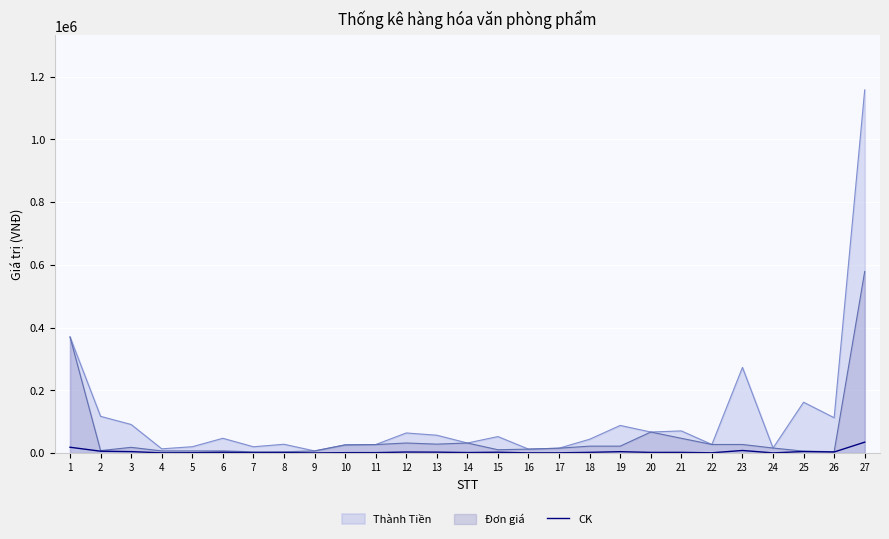

Is it true that the value at 17 is 775?

True